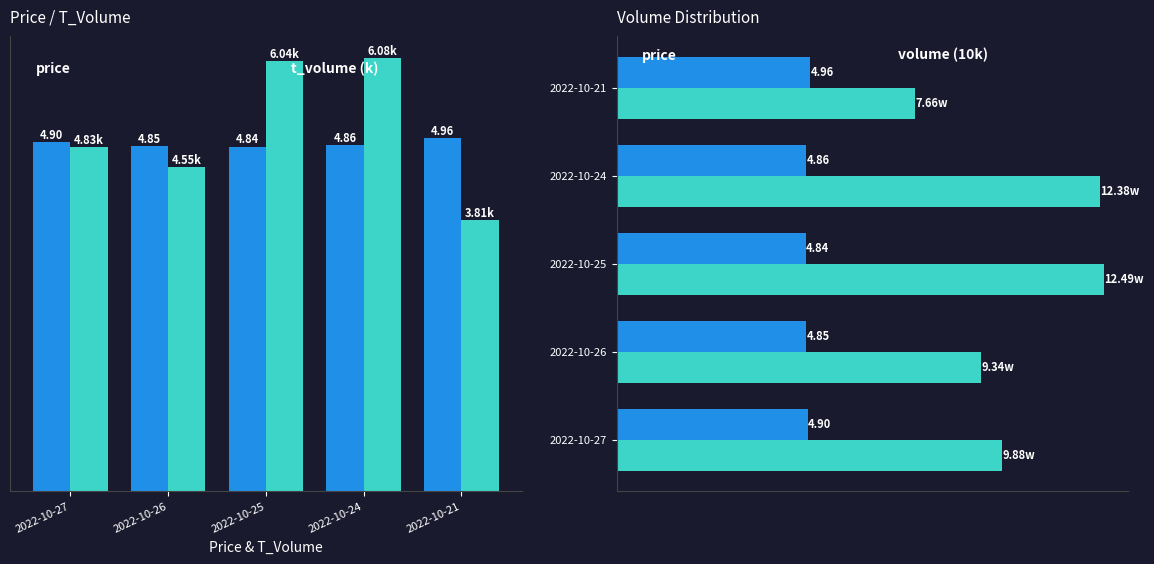

The value of t_volume (k) at 2022-10-27 is 4.8. True or false?

True